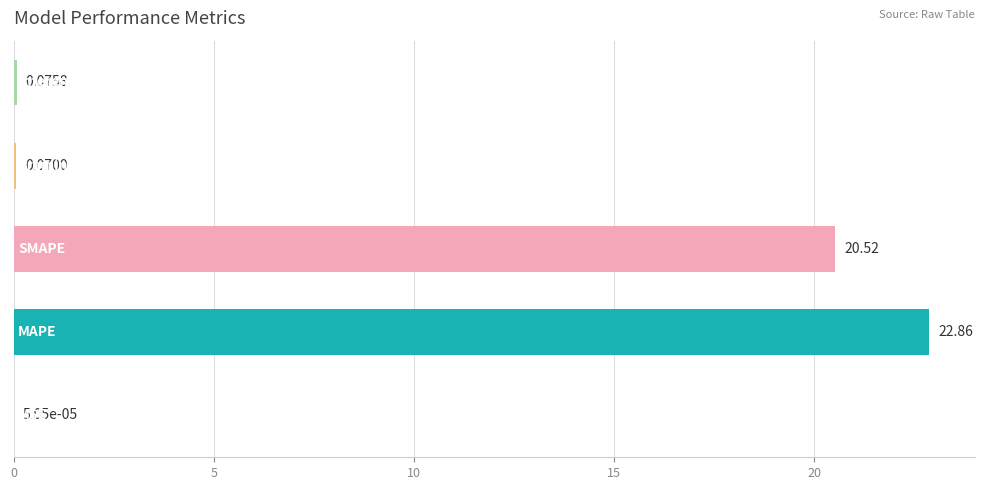

How many data points does each series have?

5